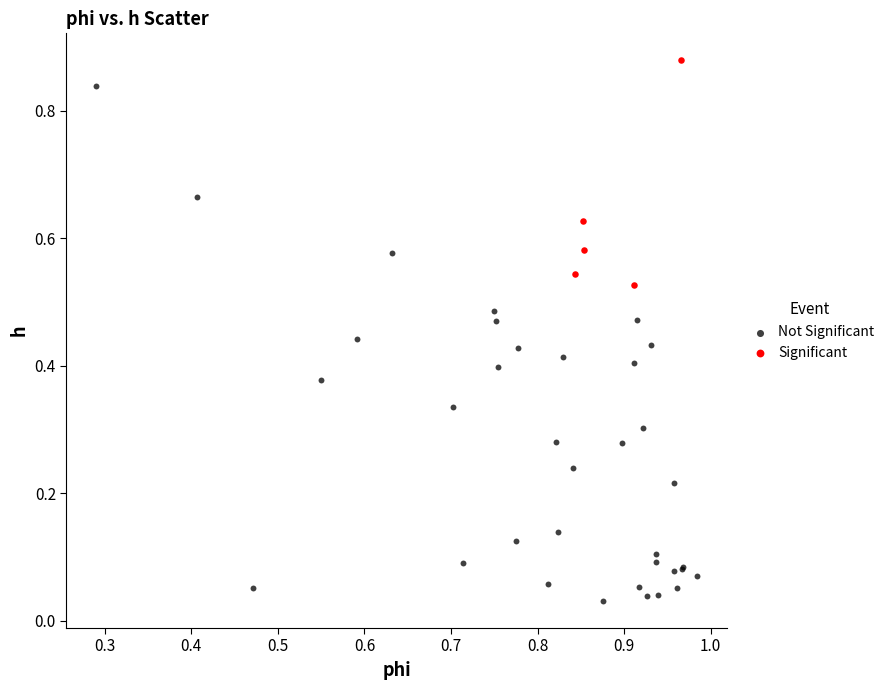

What are all the series names shown in the legend?

Not Significant, Significant